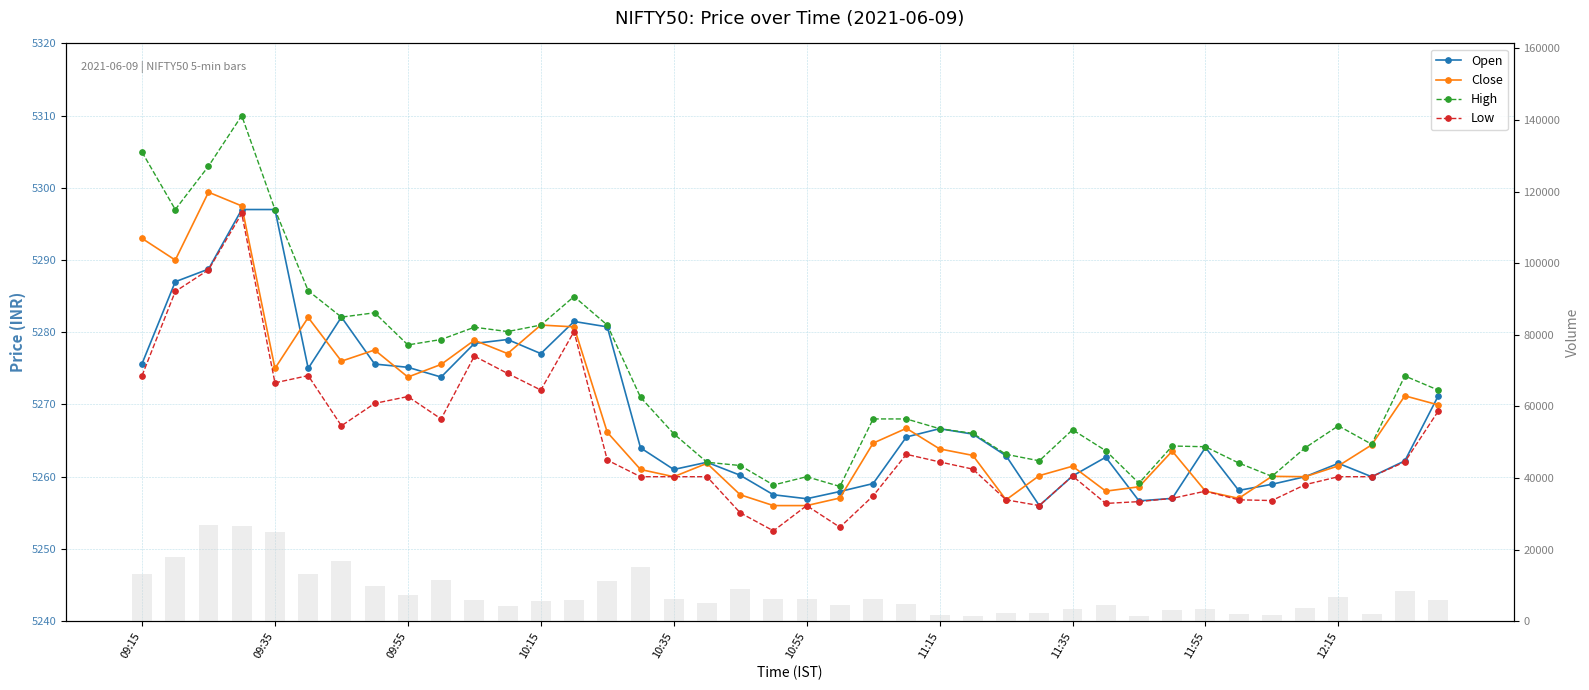

At which label does Open reach its minimum?

27